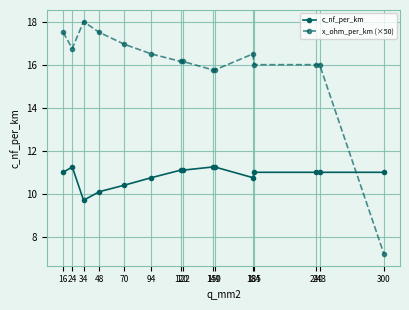

The value of c_nf_per_km at 149 is 6.8. True or false?

False